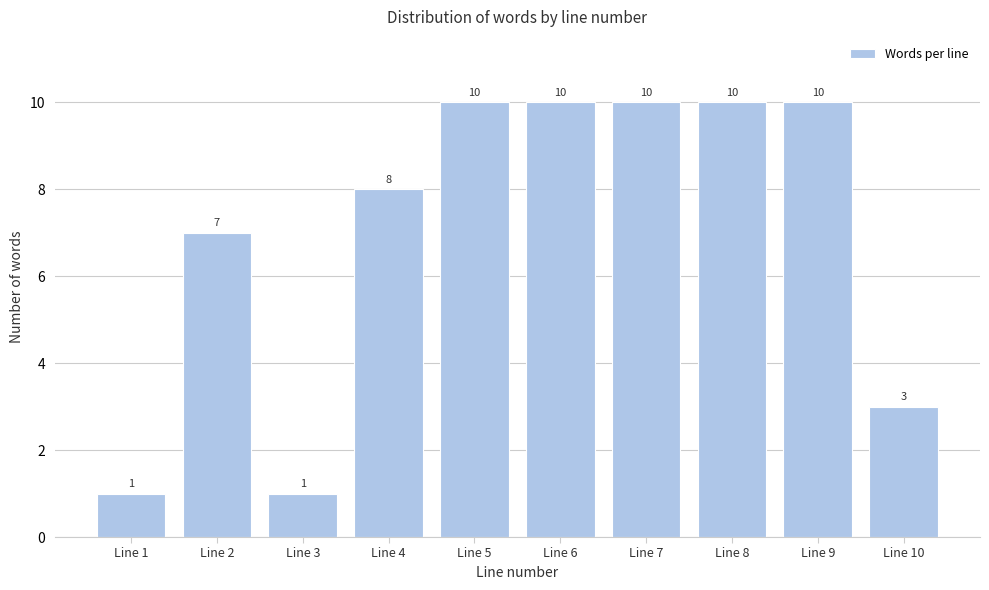

Reading right to left, list all the values displayed in this chart.

Line 10=3	Line 9=10	Line 8=10	Line 7=10	Line 6=10	Line 5=10	Line 4=8	Line 3=1	Line 2=7	Line 1=1